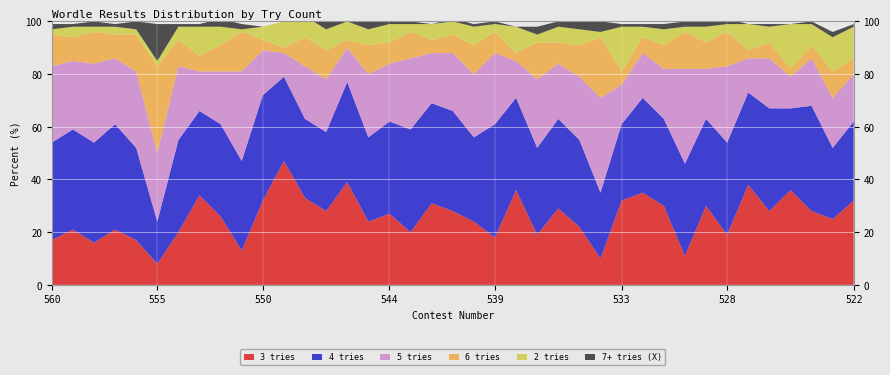

Reading right to left, what are all the values shown in this chart?

3 tries: 522=32	523=25	524=28	525=36	526=28	527=38	528=19	529=30	530=11	531=30	532=35	533=32	534=10	535=22	536=29	537=19	538=36	539=18	540=24	541=28	542=31	543=20	544=27	545=24	546=39	547=28	548=33	549=47	550=32	551=13	552=26	553=34	554=20	555=8	556=17	557=21	558=16	559=21	560=17
4 tries: 522=30	523=27	524=40	525=31	526=39	527=35	528=35	529=33	530=35	531=33	532=36	533=29	534=25	535=33	536=34	537=33	538=35	539=43	540=32	541=38	542=38	543=39	544=35	545=32	546=38	547=30	548=30	549=32	550=40	551=34	552=35	553=32	554=35	555=16	556=35	557=40	558=38	559=38	560=37
5 tries: 522=18	523=19	524=18	525=12	526=19	527=13	528=29	529=19	530=36	531=19	532=17	533=15	534=36	535=24	536=21	537=26	538=14	539=27	540=24	541=22	542=19	543=27	544=22	545=24	546=13	547=20	548=20	549=9	550=17	551=34	552=20	553=15	554=28	555=26	556=29	557=25	558=30	559=26	560=29
6 tries: 522=6	523=10	524=5	525=3	526=6	527=3	528=13	529=10	530=14	531=9	532=6	533=5	534=23	535=12	536=8	537=14	538=3	539=8	540=11	541=7	542=5	543=10	544=8	545=11	546=3	547=11	548=11	549=2	550=4	551=15	552=10	553=6	554=10	555=33	556=14	557=9	558=12	559=9	560=12
2 tries: 522=12	523=13	524=8	525=17	526=6	527=10	528=3	529=6	530=2	531=6	532=4	533=17	534=2	535=6	536=6	537=3	538=10	539=3	540=7	541=5	542=6	543=3	544=7	545=6	546=7	547=8	548=8	549=10	550=5	551=1	552=7	553=11	554=5	555=2	556=2	557=3	558=2	559=4	560=2
7+ tries (X): 522=1	523=2	524=1	525=0	526=1	527=0	528=2	529=2	530=2	531=2	532=1	533=1	534=4	535=3	536=2	537=3	538=0	539=1	540=1	541=1	542=0	543=1	544=1	545=3	546=0	547=3	548=3	549=0	550=0	551=2	552=3	553=1	554=1	555=14	556=3	557=1	558=2	559=1	560=2